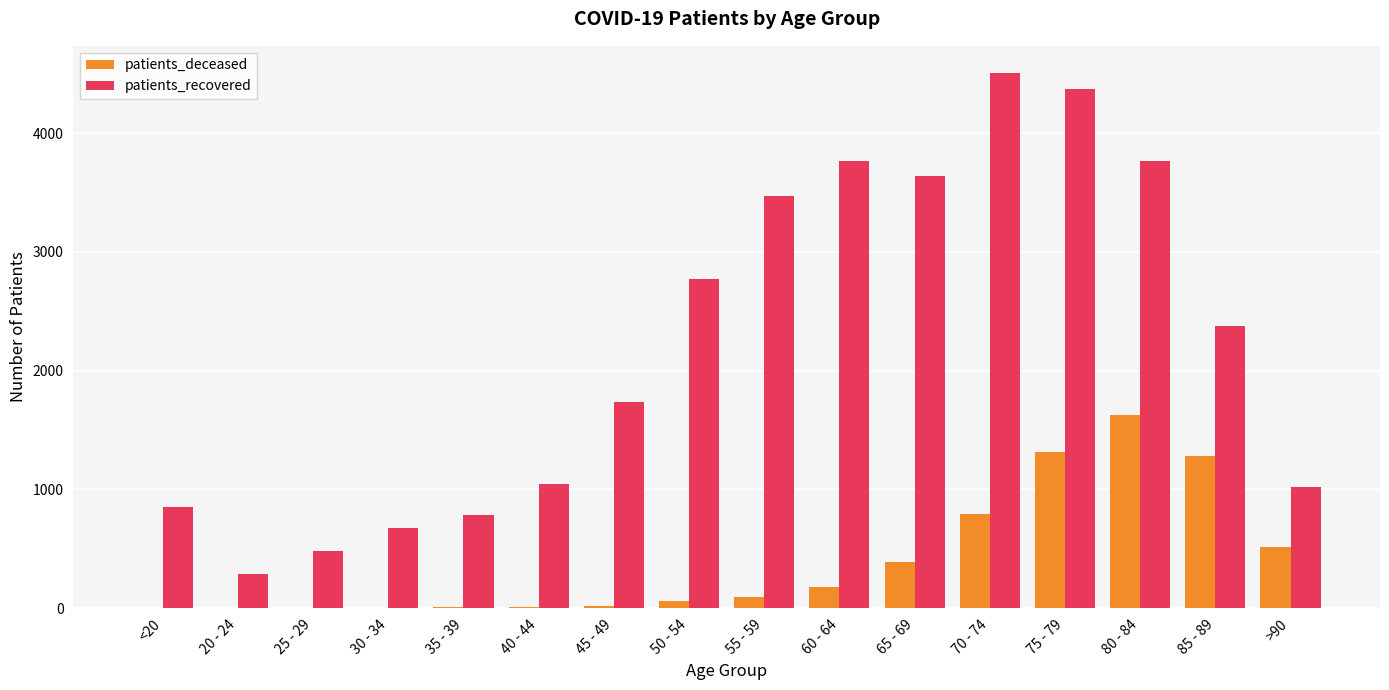

What is the greatest value displayed?

4509